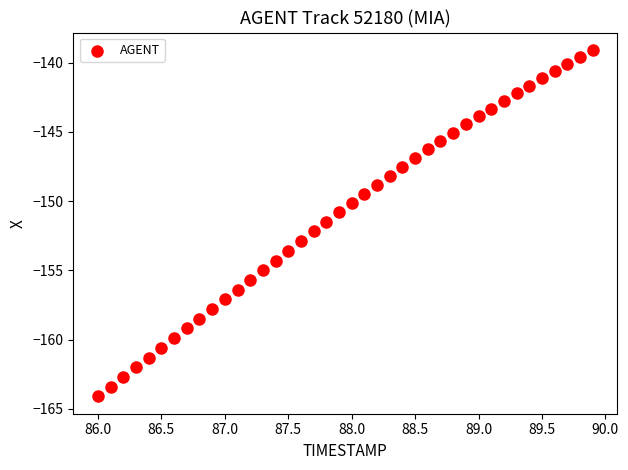

What is the range of X values (max minus min)?

3.9